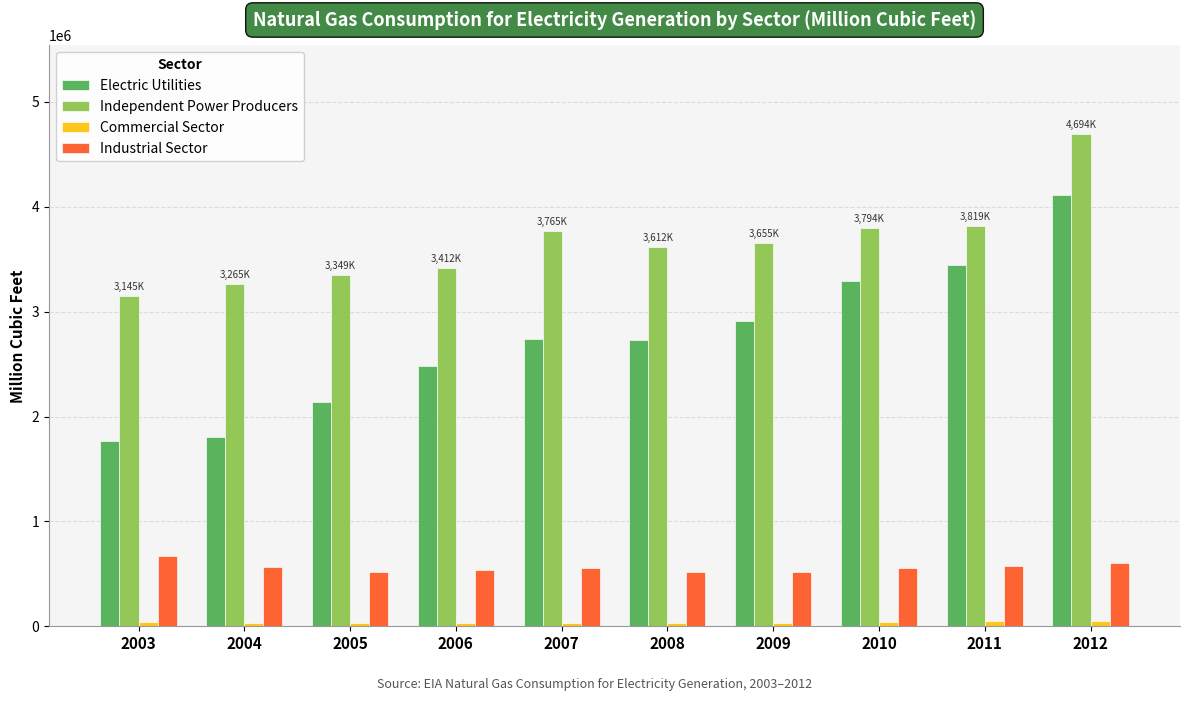

Which series changed the most between 2010 and 2012?

Independent Power Producers